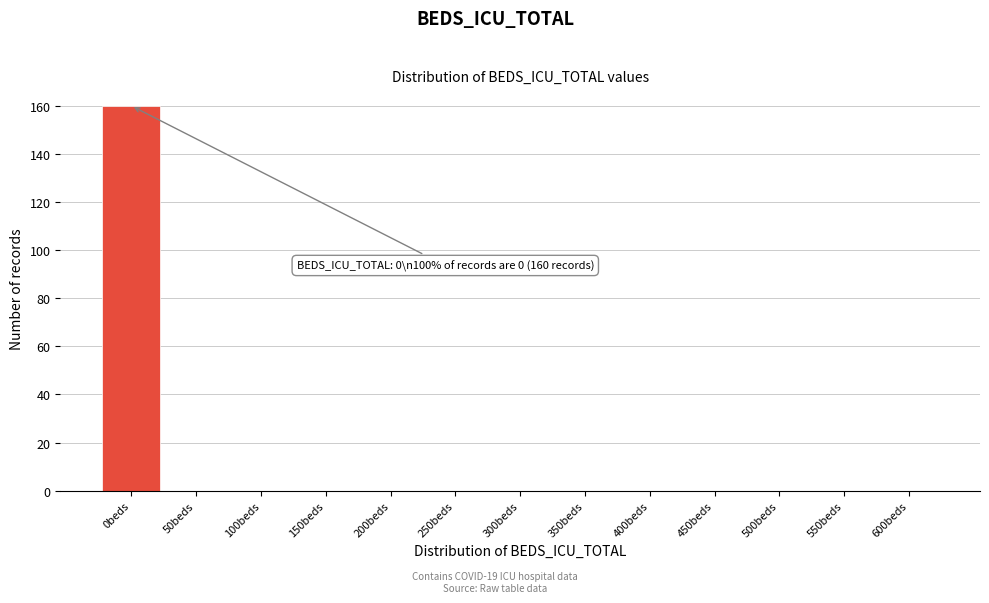

Reading left to right, what are all the values shown in this chart?

0beds=160	50beds=0	100beds=0	150beds=0	200beds=0	250beds=0	300beds=0	350beds=0	400beds=0	450beds=0	500beds=0	550beds=0	600beds=0